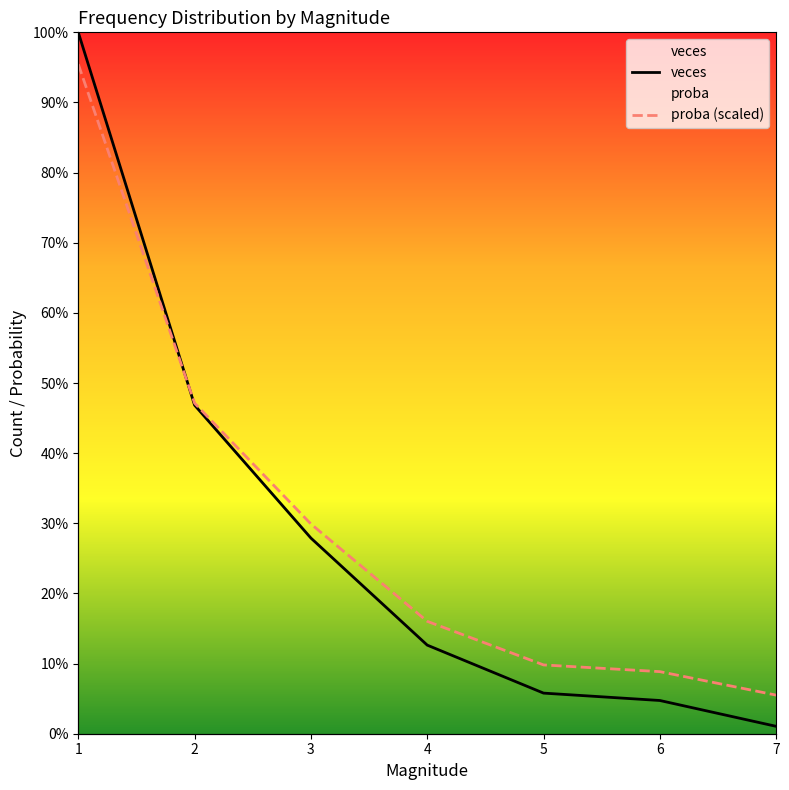

True or false: veces and proba (scaled) cross at least once.

False